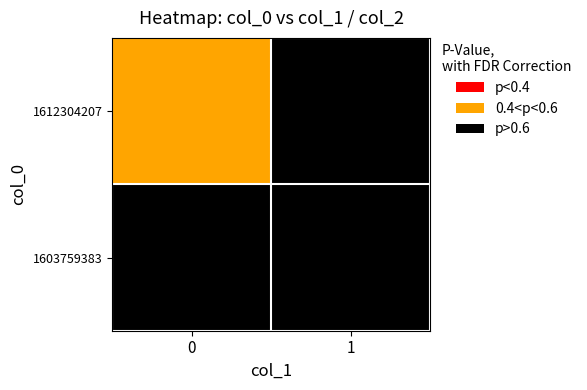

Reading left to right, what are all the values shown in this chart?

1603759383: 0=0	1=0
1612304207: 0=1	1=0